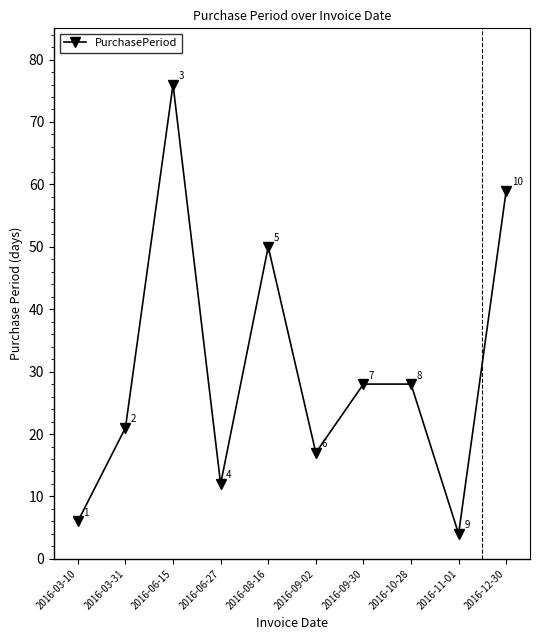

How many values are below 28?

5